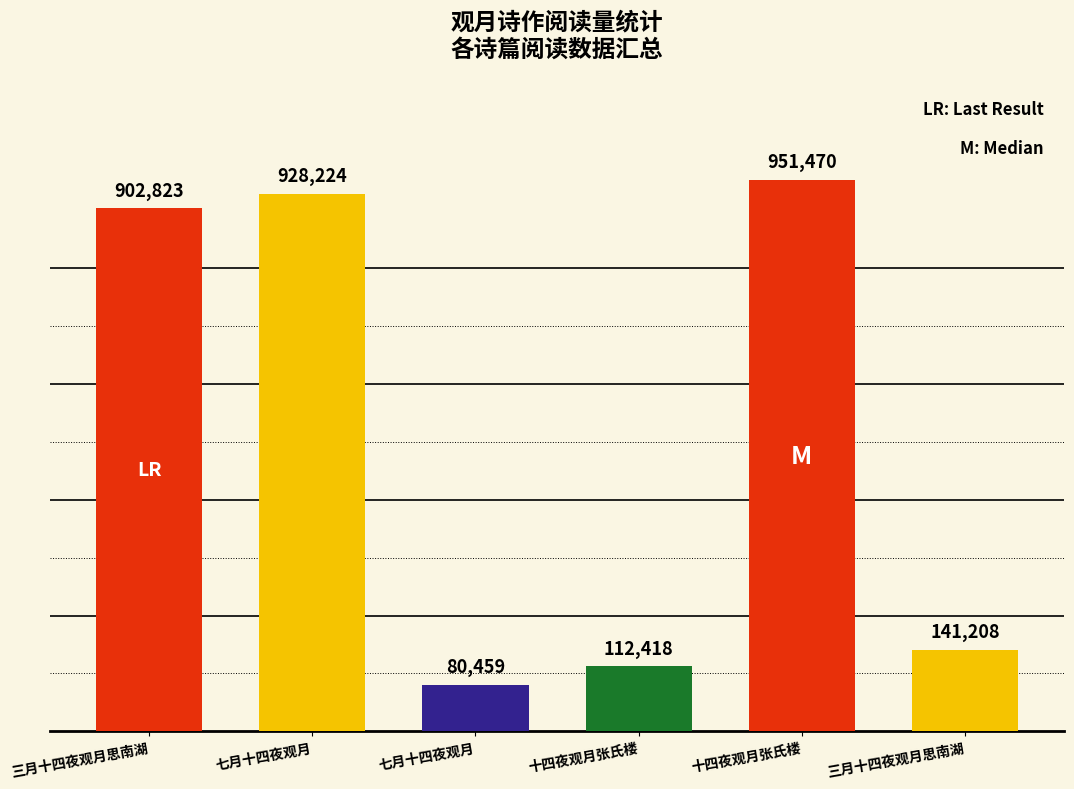

What is the sum of the values at 七月十四夜观月 and 十四夜观月张氏楼?

1031929